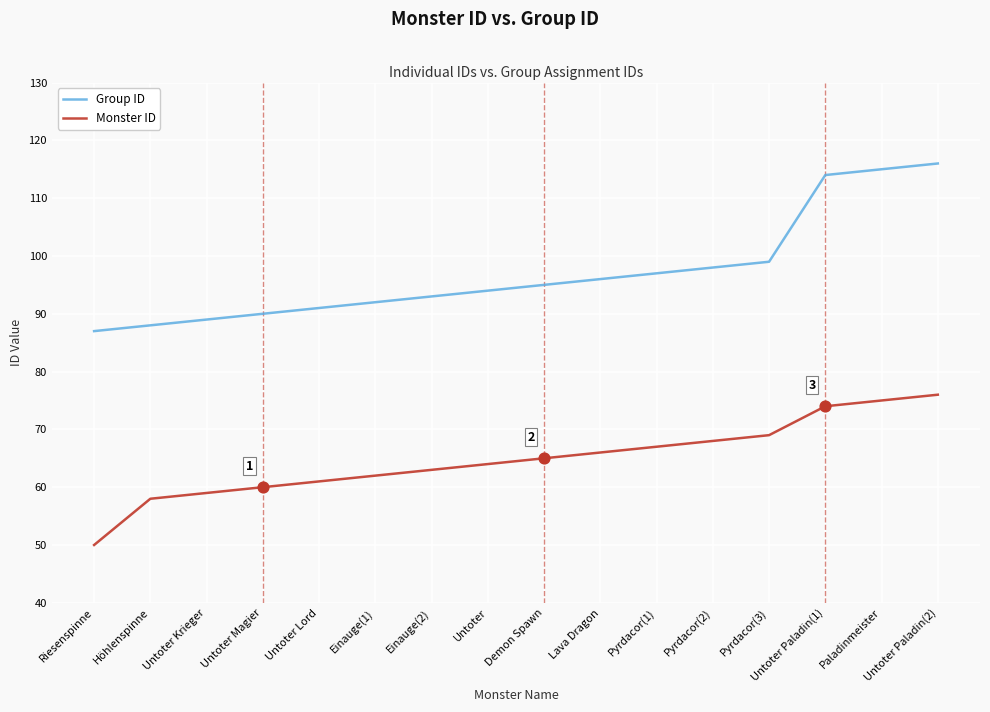

What is the spread (max minus min) of values at Höhlenspinne?

30